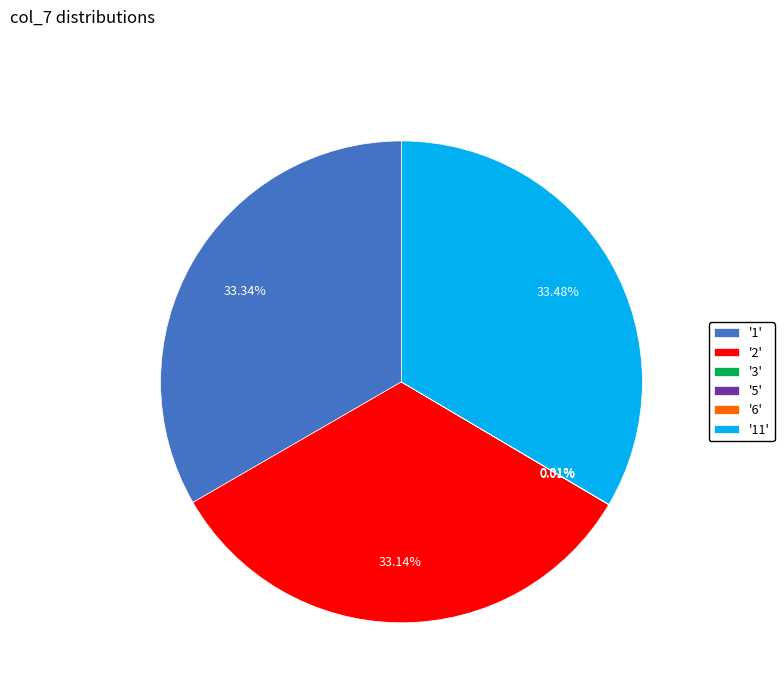

Approximately how many times larger is the value at '1' compared to '11'?

1.0